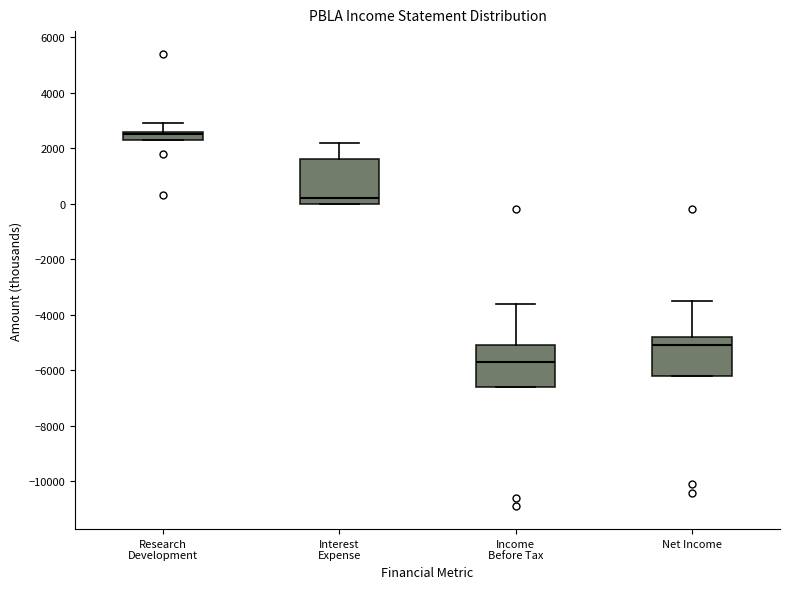

Reading left to right, read every box against the y-axis: the position of its median line, the range the box covers, and the ends of its whiskers. The values are not printed on the chart, so give them approximately, as read against the axis.

Research Development: median 2600 (just below the box's upper edge), box 2400 to 2600, whiskers 2400 to 3000
Interest Expense: median 200, box 0 to 1600, whiskers 0 to 2200
Income Before Tax: median -5600, box -6600 to -5000, whiskers -6600 to -3600
Net Income: median -5000, box -6200 to -4800, whiskers -6200 to -3400